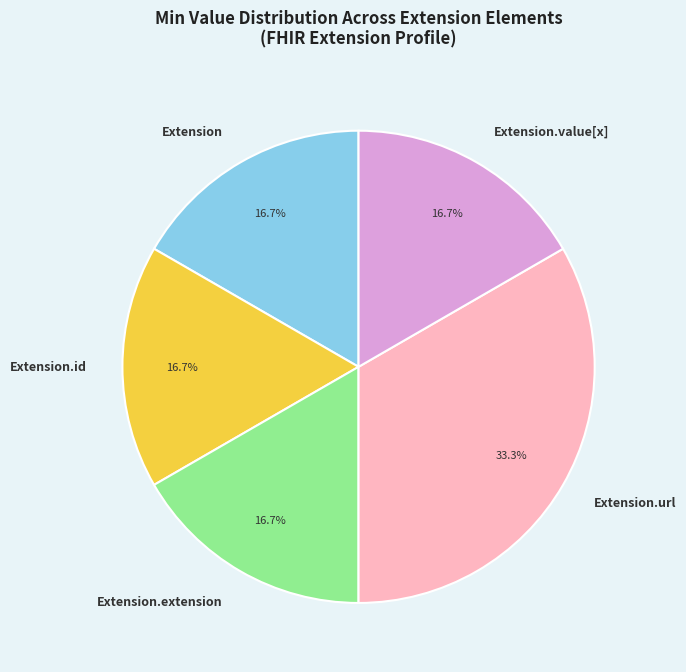

Between Extension.url and Extension.value[x], which is larger?

Extension.url